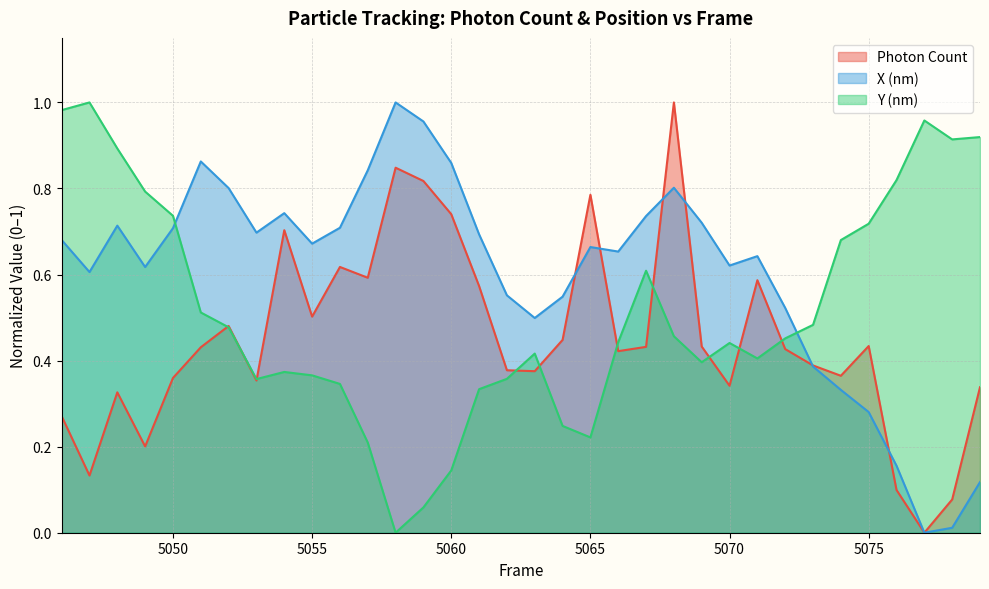

Rank the series at 5047 from highest to lowest value.

Y (nm), X (nm), Photon Count